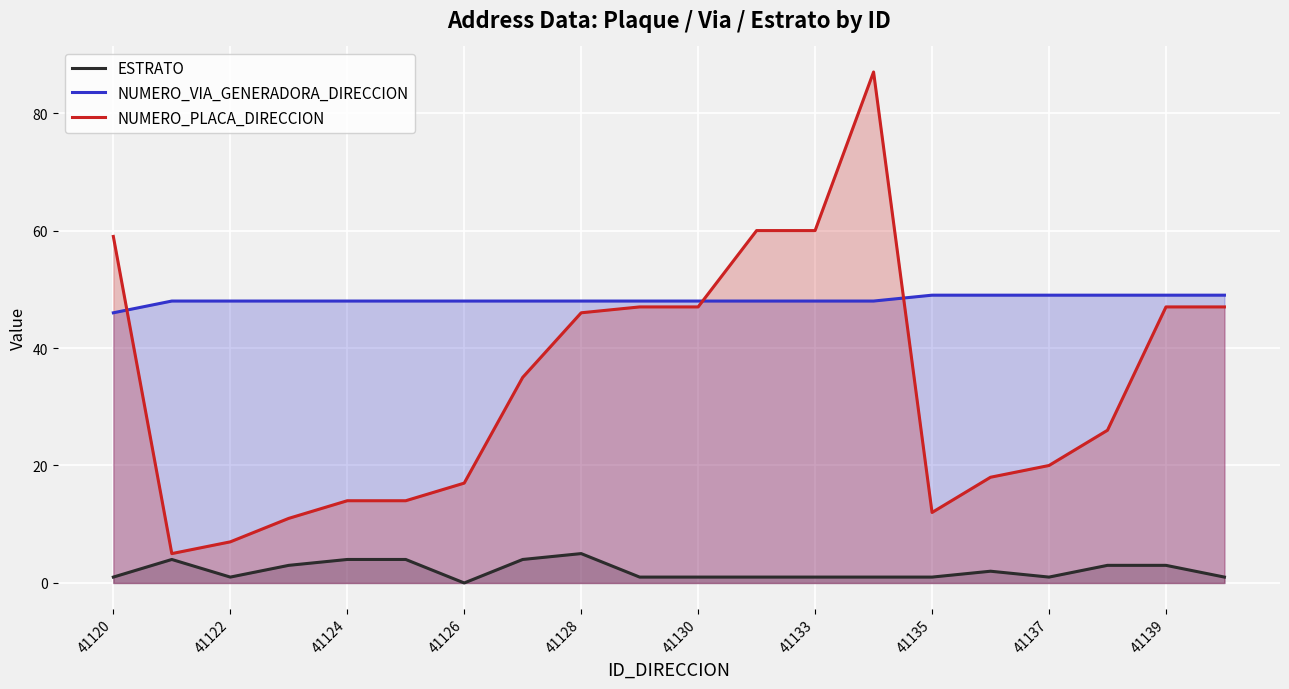

Which series has the widest spread of values?

NUMERO_PLACA_DIRECCION